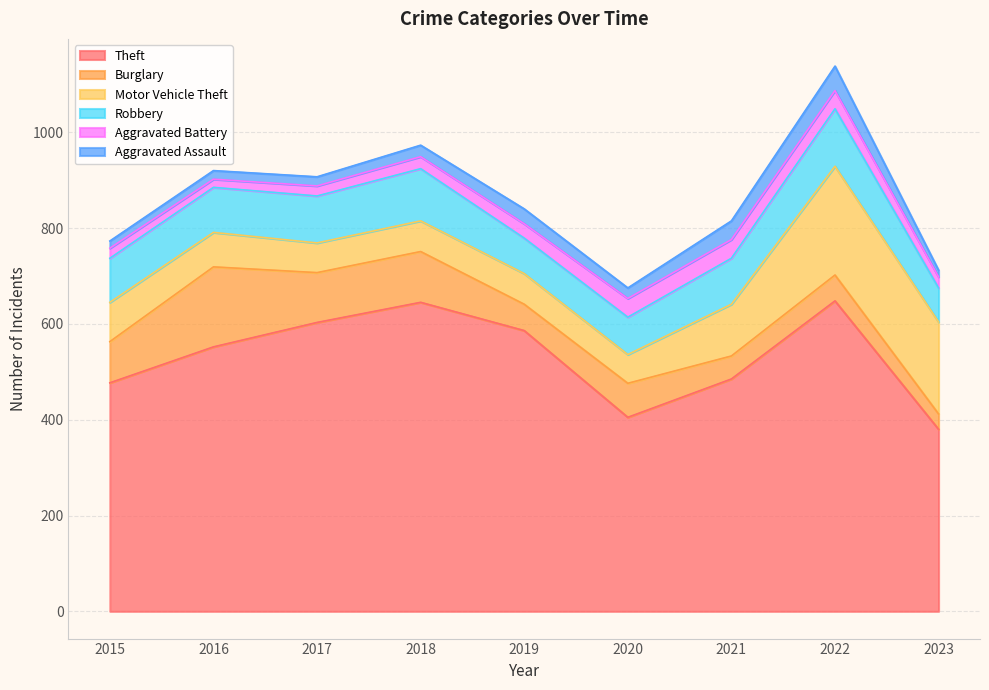

Reading left to right, transcribe all the data shown in this chart.

Theft: 2015=477	2016=552	2017=603	2018=645	2019=586	2020=405	2021=485	2022=648	2023=380
Burglary: 2015=86	2016=167	2017=104	2018=106	2019=55	2020=71	2021=48	2022=54	2023=32
Motor Vehicle Theft: 2015=82	2016=72	2017=62	2018=64	2019=64	2020=60	2021=108	2022=227	2023=192
Robbery: 2015=92	2016=94	2017=98	2018=109	2019=74	2020=78	2021=96	2022=120	2023=71
Aggravated Battery: 2015=21	2016=17	2017=21	2018=25	2019=30	2020=39	2021=39	2022=38	2023=23
Aggravated Assault: 2015=15	2016=18	2017=19	2018=24	2019=31	2020=22	2021=39	2022=51	2023=14